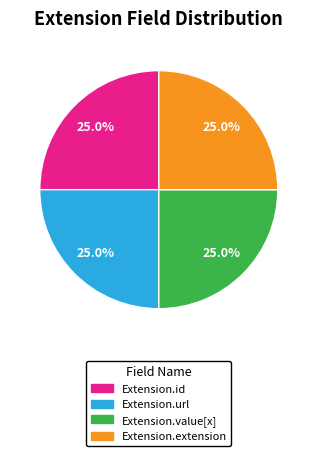

Is there a majority slice in this chart?

No